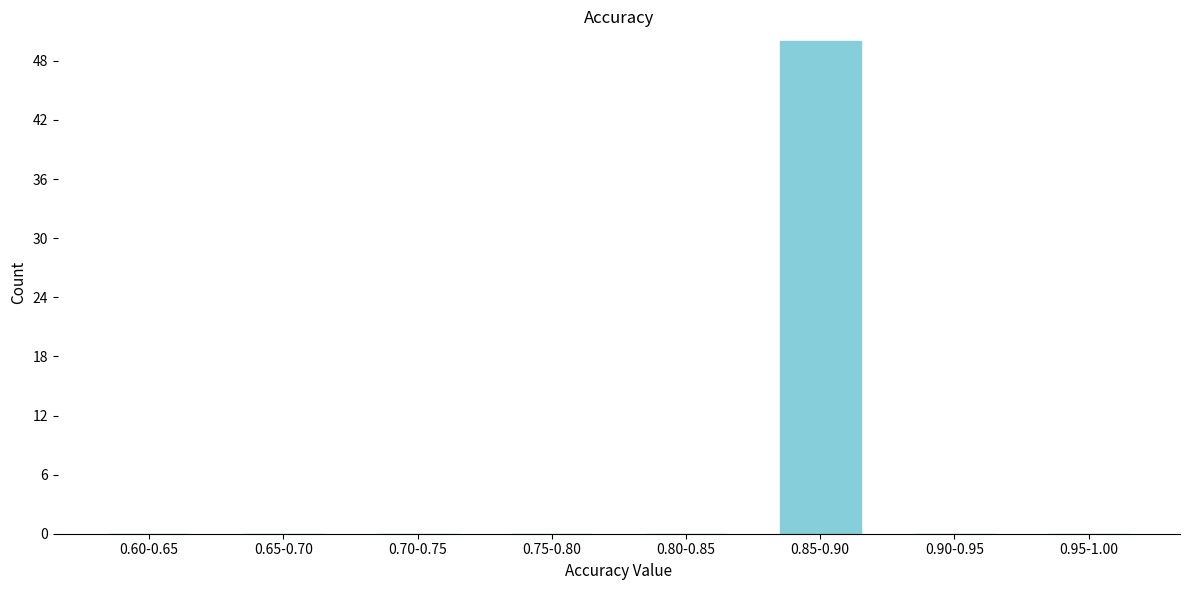

Reading left to right, list all the values displayed in this chart.

0.60-0.65=0	0.65-0.70=0	0.70-0.75=0	0.75-0.80=0	0.80-0.85=0	0.85-0.90=50	0.90-0.95=0	0.95-1.00=0